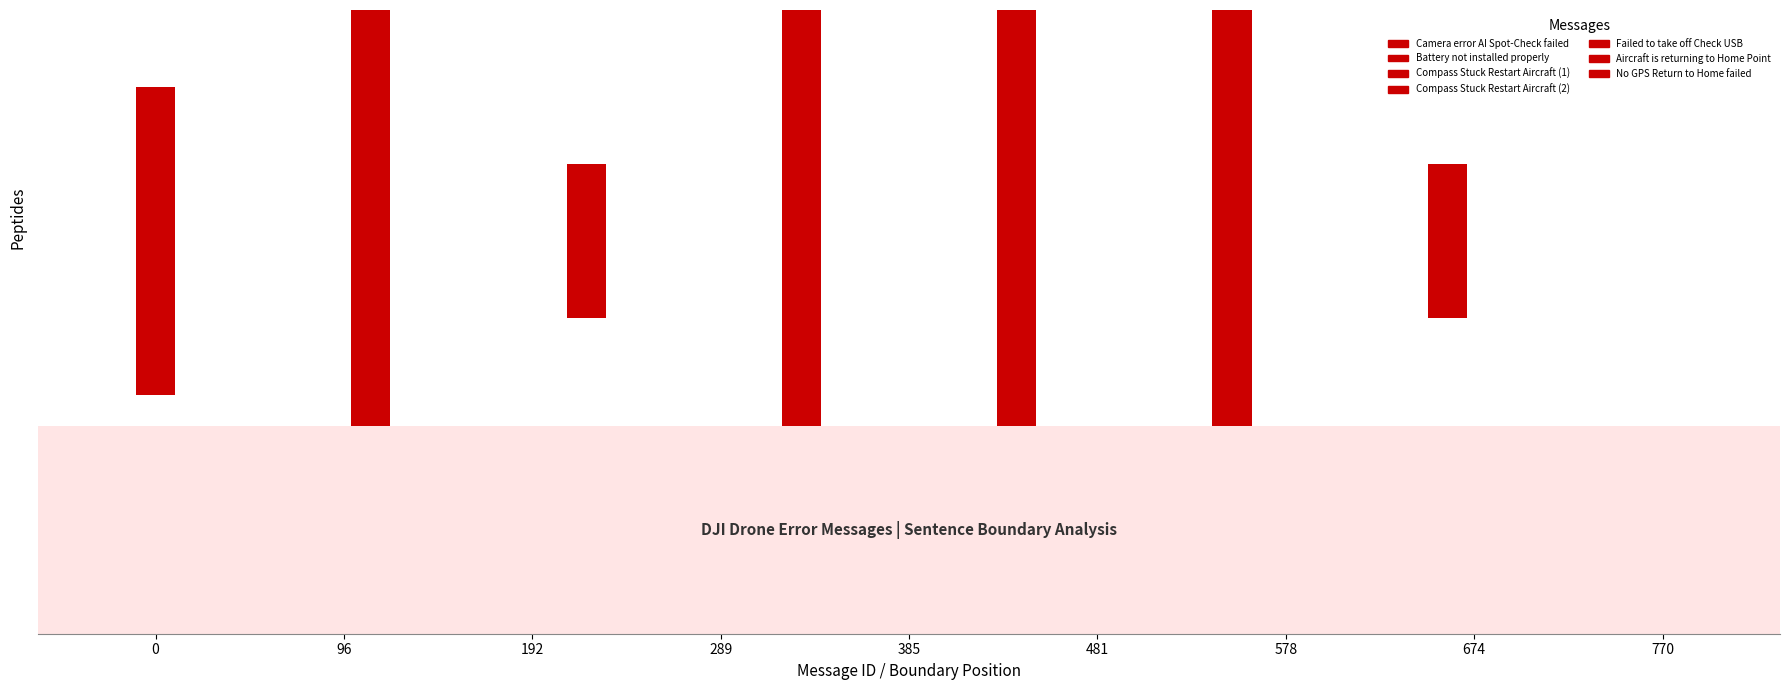

List the labels in order of value, largest first.

No GPS Return to Home failed, Aircraft is returning to Home Point, Failed to take off Check USB, Compass Stuck Restart Aircraft (1), Compass Stuck Restart Aircraft (2), Battery not installed properly, Camera error AI Spot-Check failed